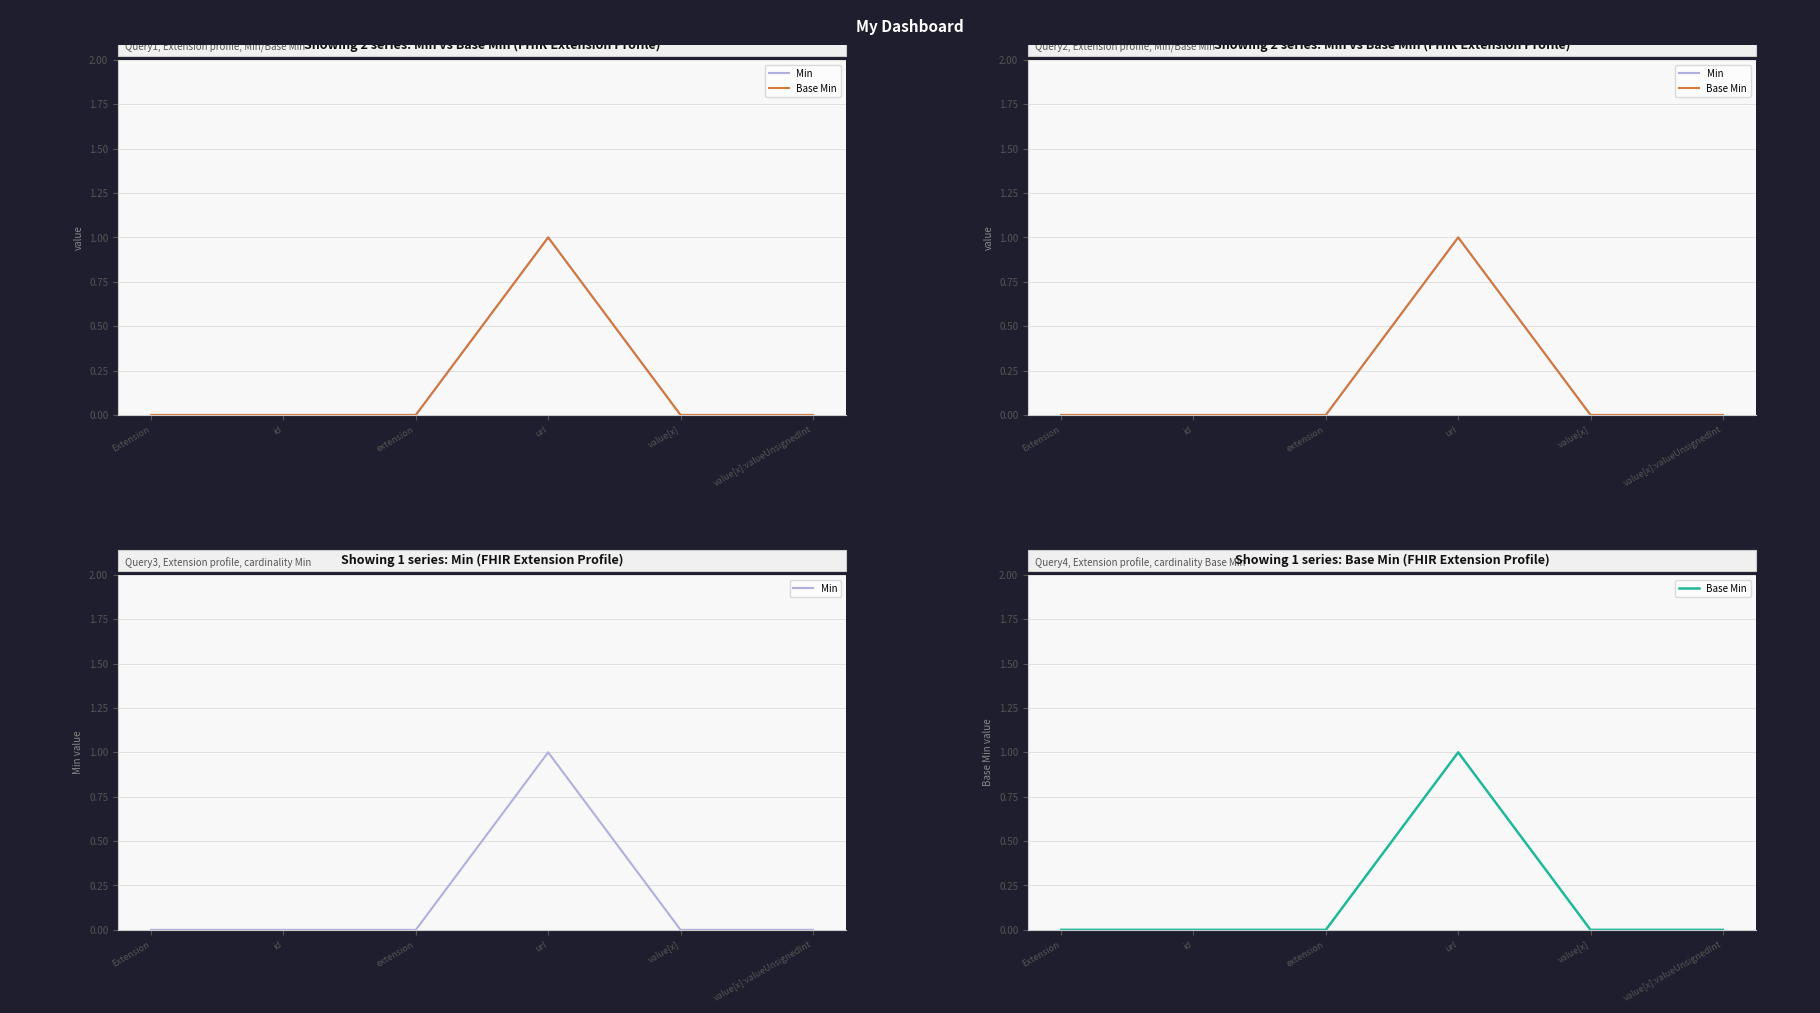

Reading left to right, extract all data points from this chart.

Min: 0	0	0	1	0	0
Base Min: 0	0	0	1	0	0